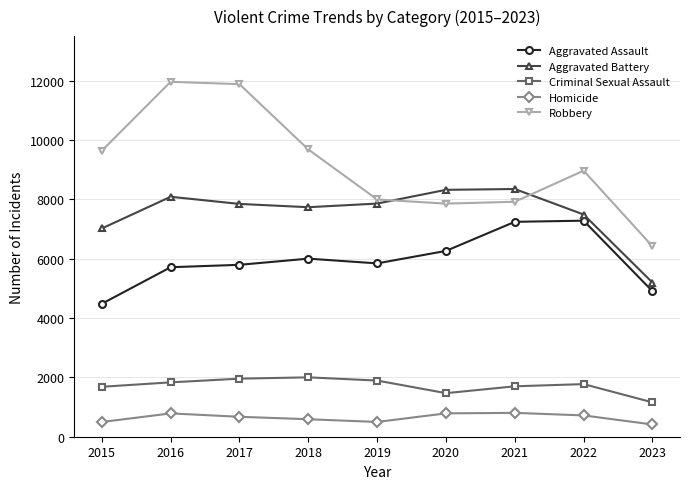

Between 2016 and 2018, which series saw the biggest shift?

Robbery